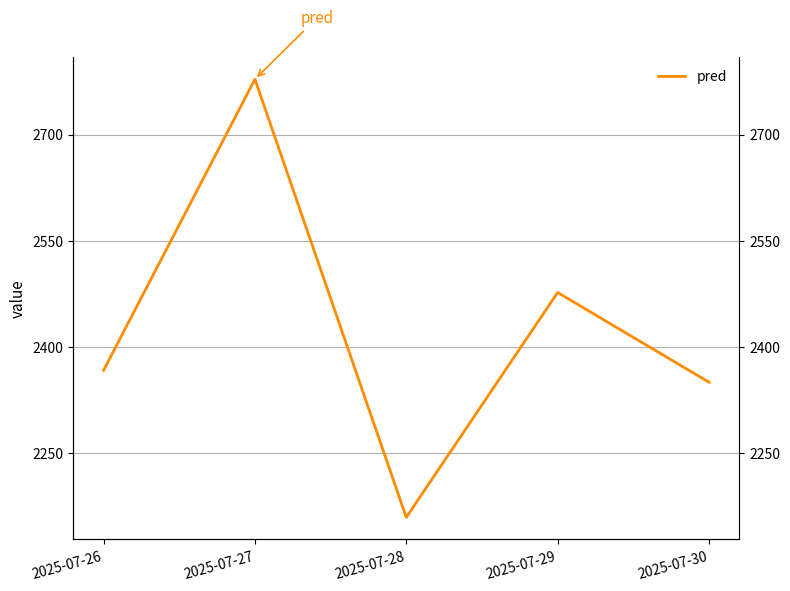

True or false: the data shows 4016.1 at 2025-07-29.

False